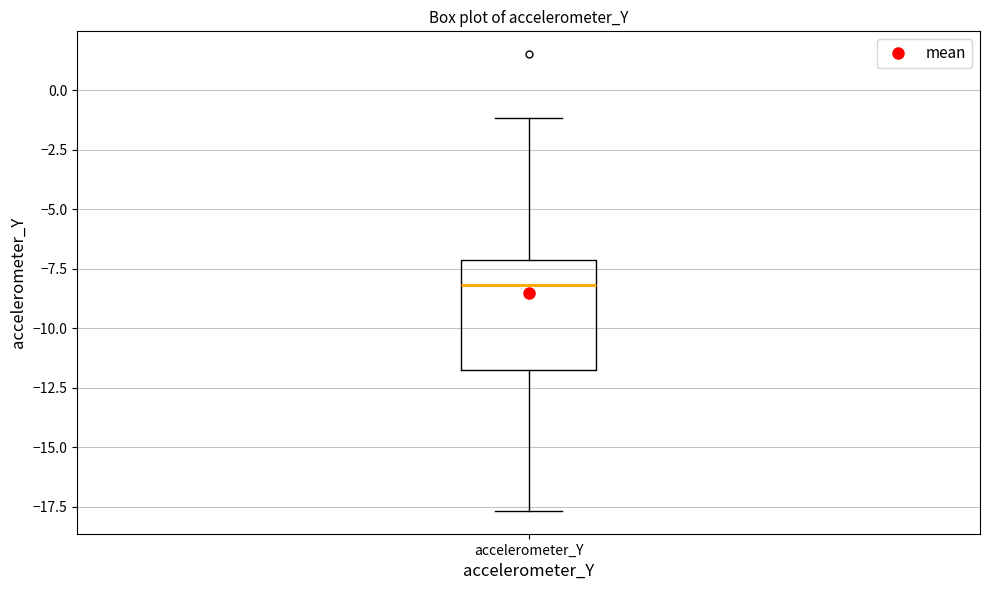

Transcribe this box plot: give where the median line is, the range the box spans, and where the two whiskers end, as read against the y-axis. The values are not printed on the chart, so give them approximately, as read against the axis.

median -8.0, box -12.0 to -7.0, whiskers -17.5 to -1.0